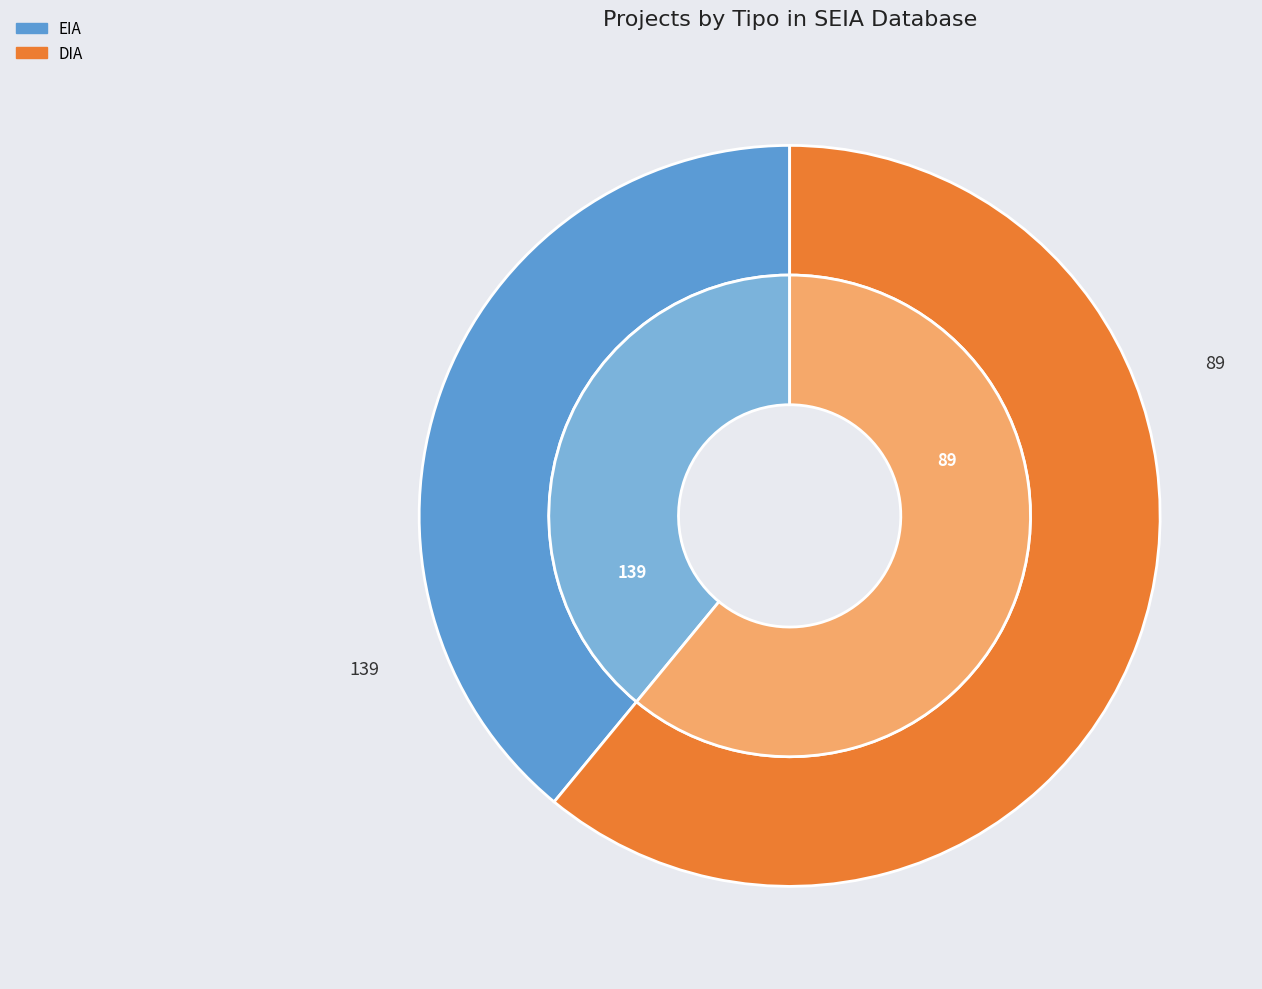

To the nearest percent, what portion does EIA represent?

39%